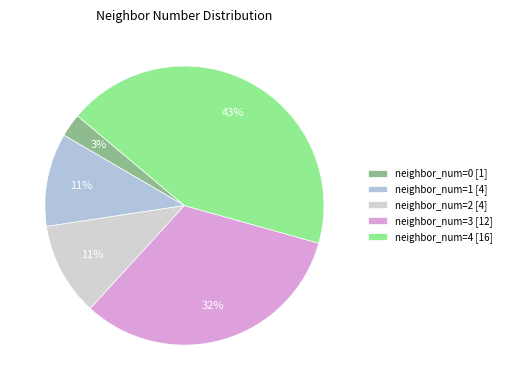

To the nearest percent, what is the difference between the largest and smallest slice percentages?

41%